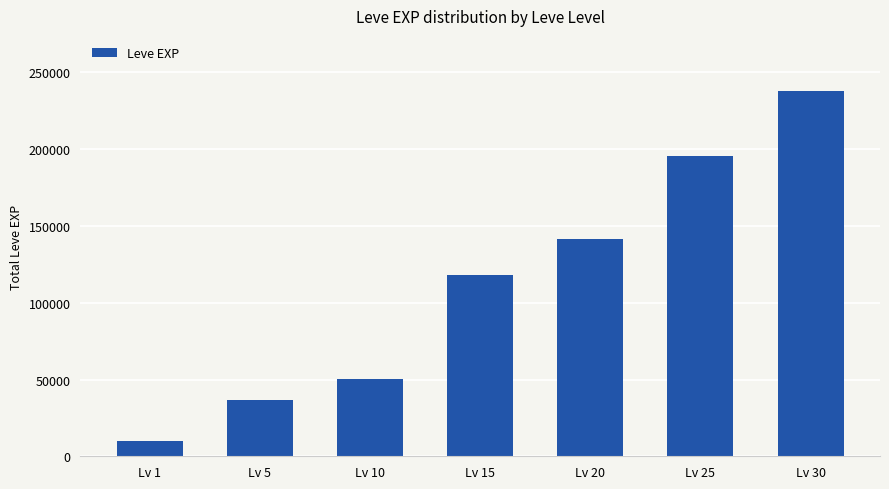

What is the sum of the values at Lv 10 and Lv 5?

87330